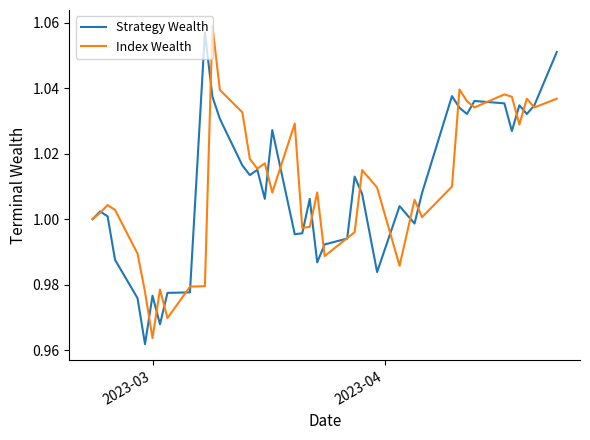

What are all the series names shown in the legend?

Strategy Wealth, Index Wealth